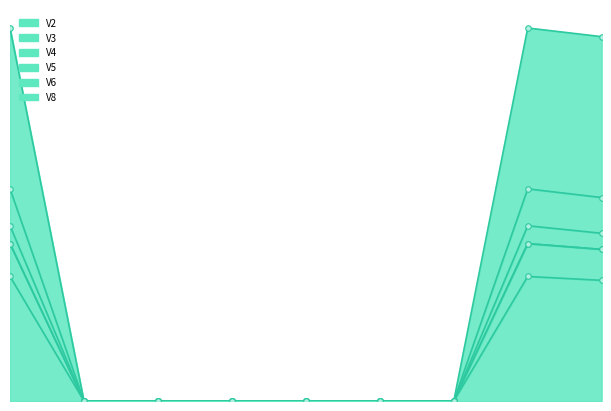

What is the sum of the V2 values at 3 and 1?

0.8